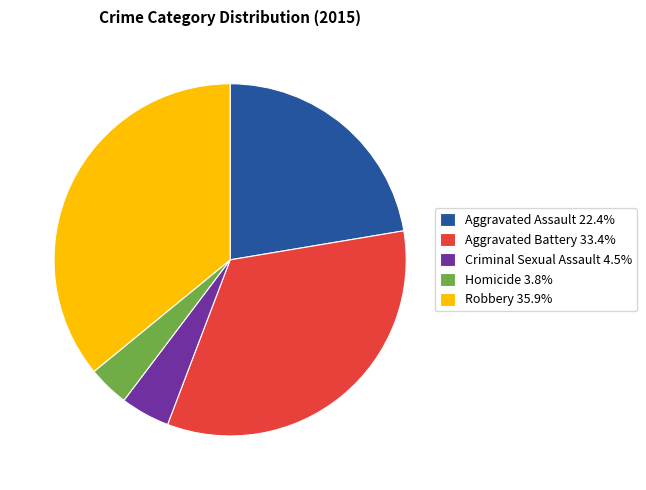

Is there a majority slice in this chart?

No